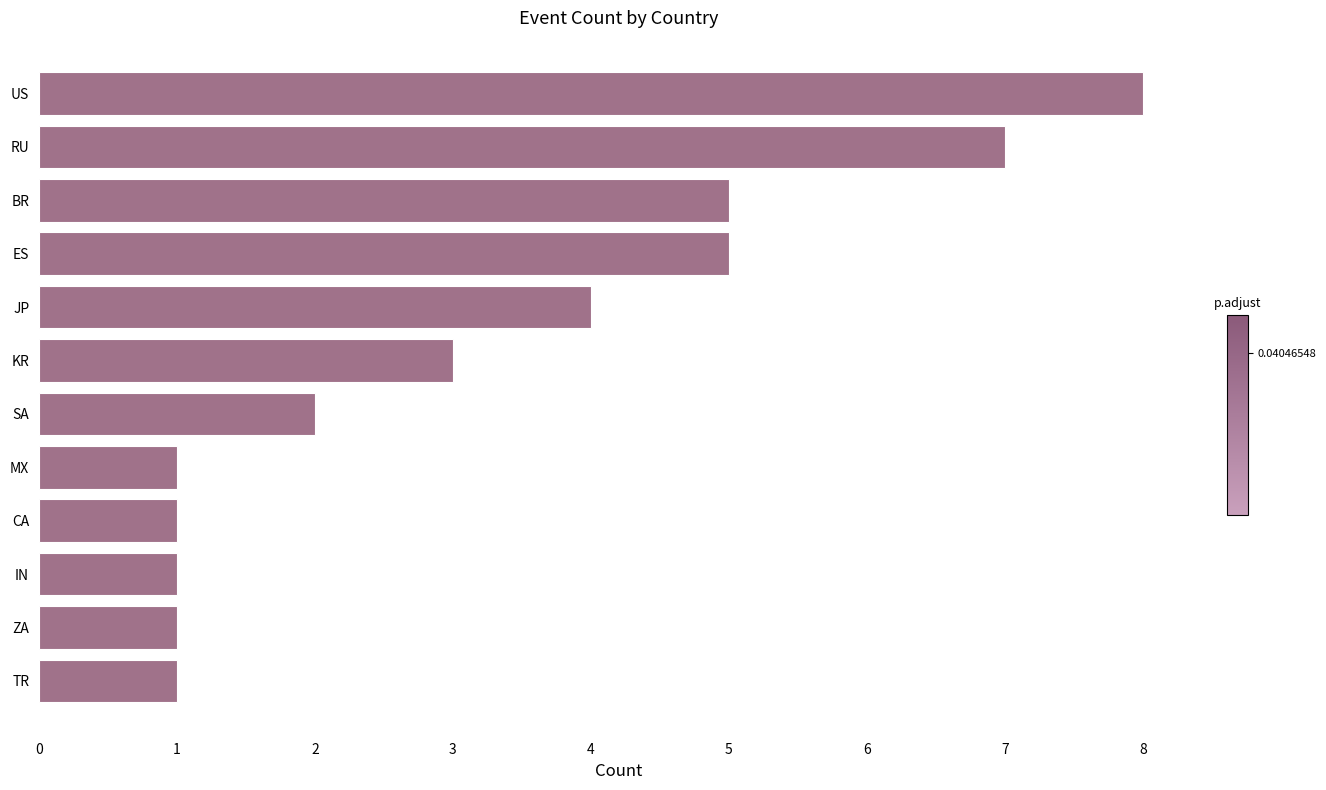

What is the greatest value displayed?

8